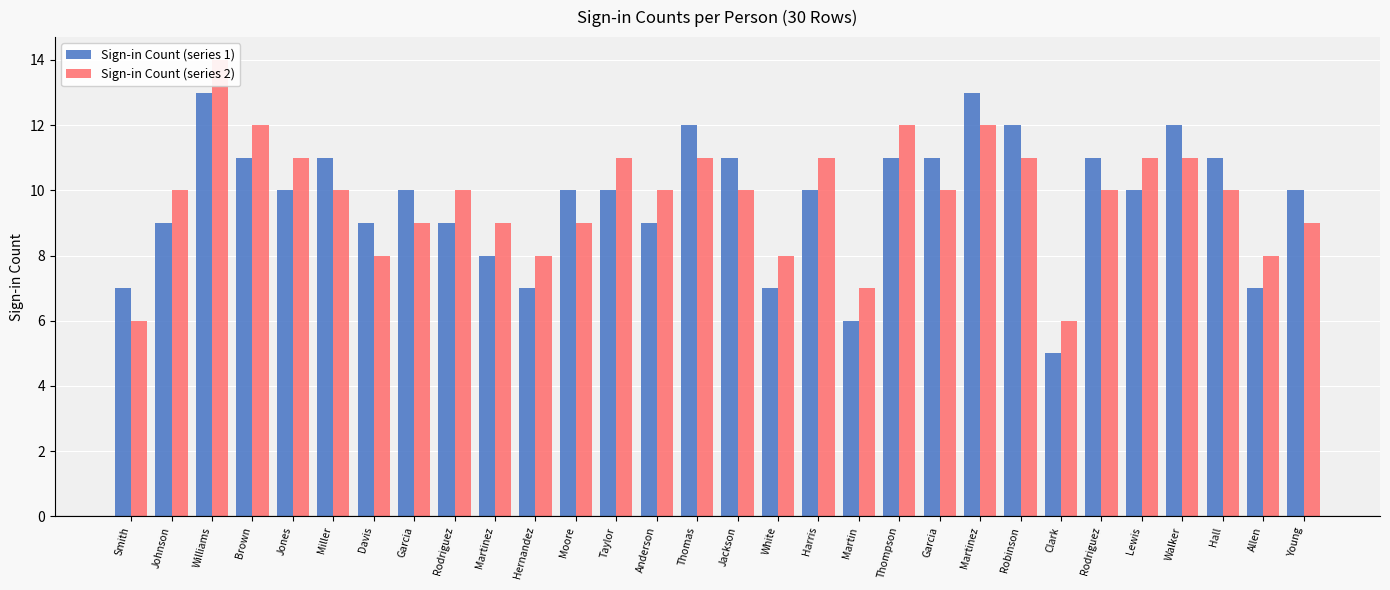

Is it true that Sign-in Count (series 2) equals 12 at Davis?

False